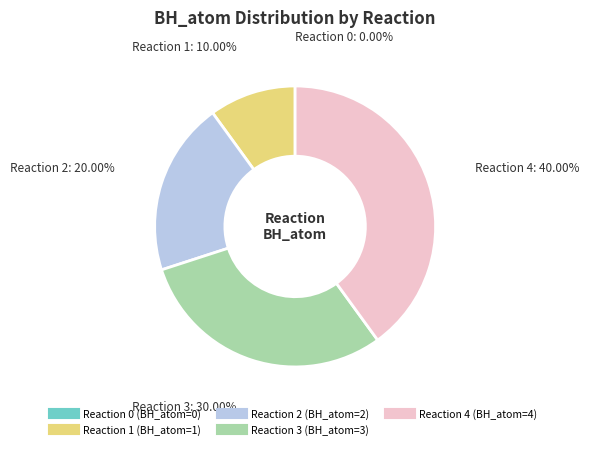

Is there a majority slice in this chart?

No